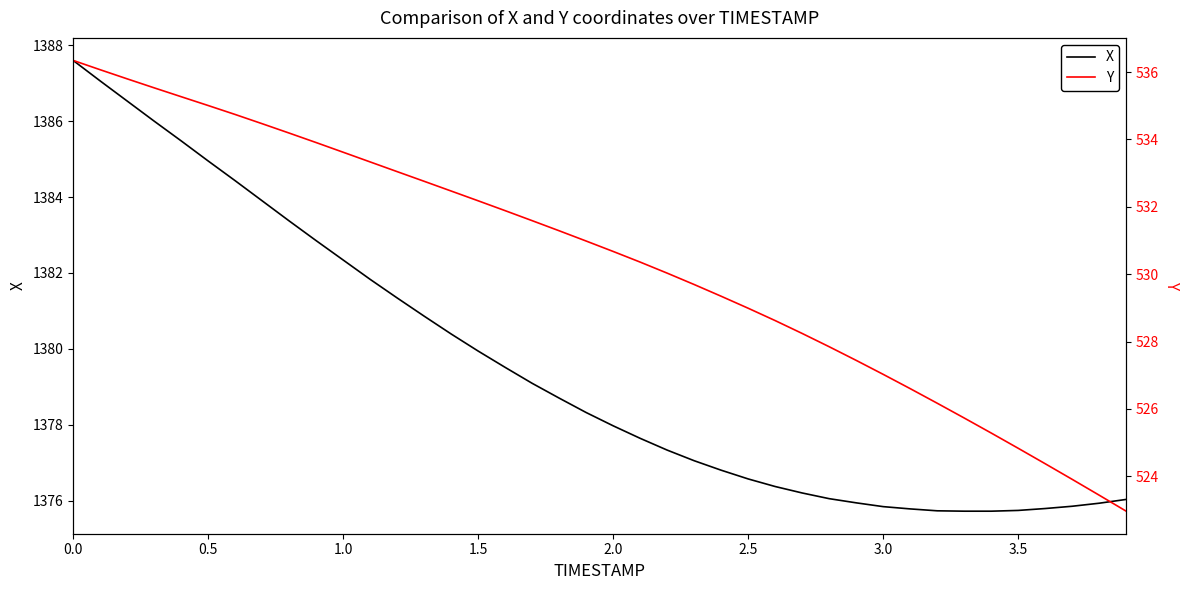

What is the minimum value for X?

1375.7